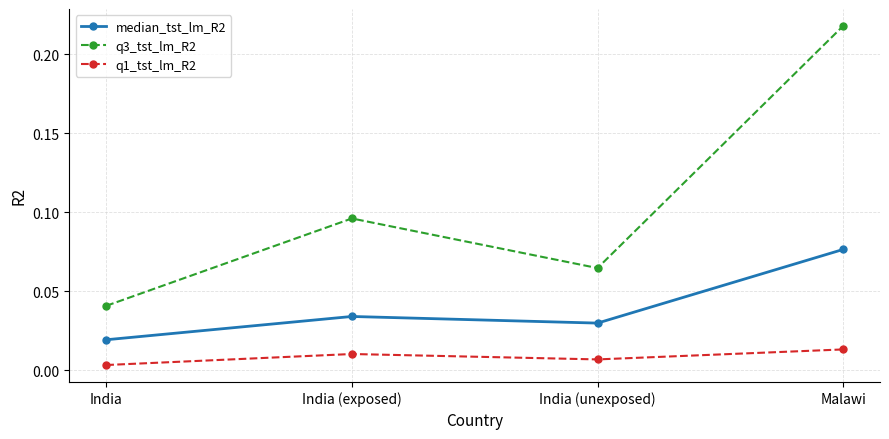

What is the label of the 1st point from the right?

Malawi